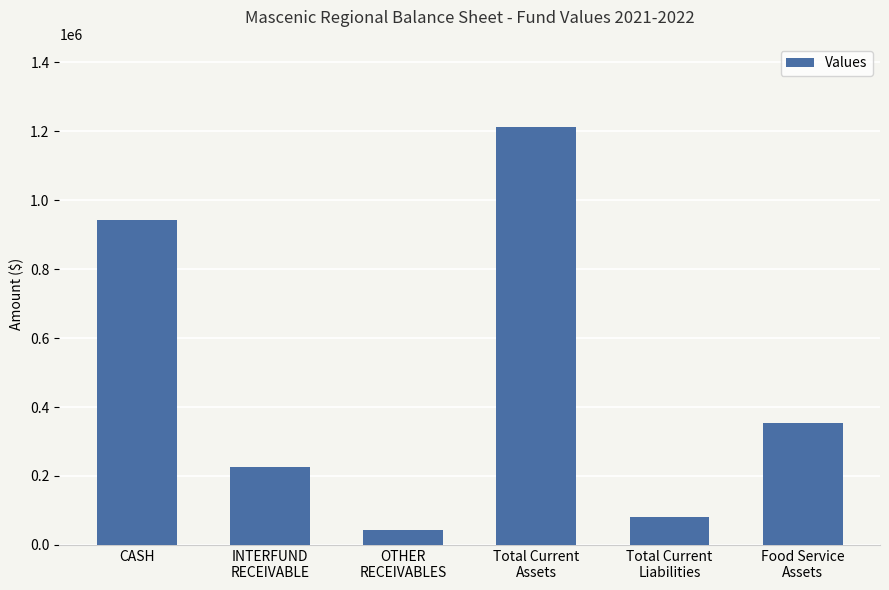

True or false: the data shows 1765057.1 at Total Current
Assets.

False